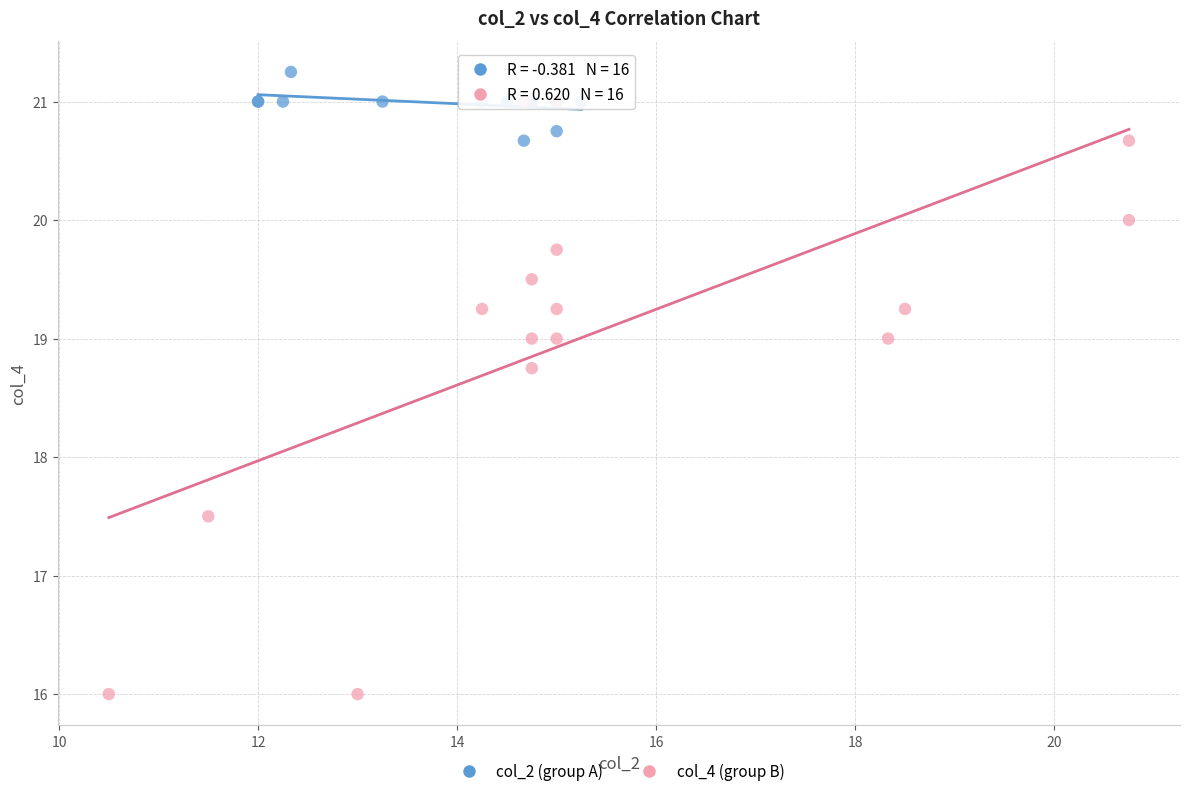

Which series contains the highest Y value?

col_2 (group A)